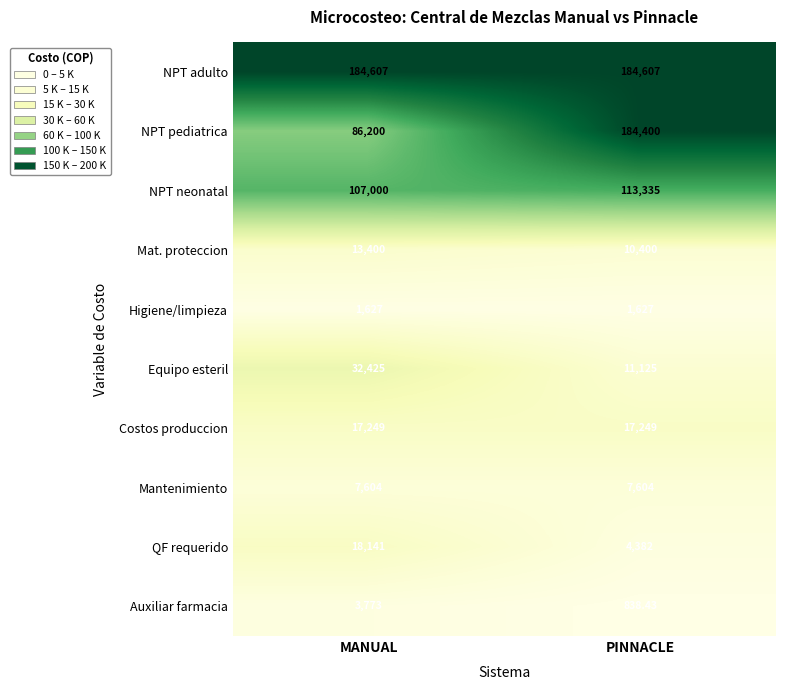

Between MANUAL and PINNACLE, which series saw the biggest shift?

NPT pediatrica